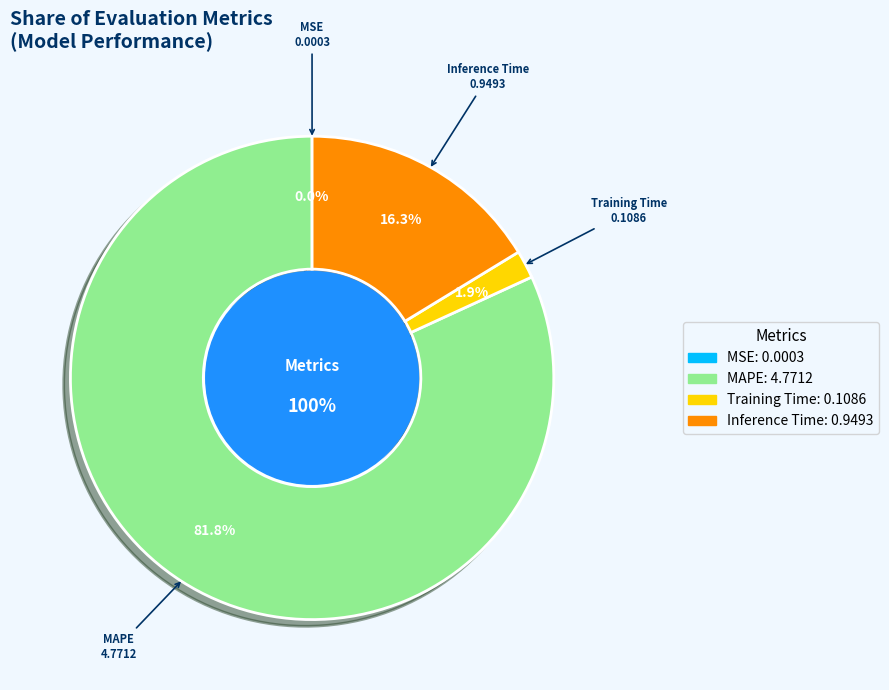

To the nearest percent, what is the difference between the Training Time and MSE slice percentages?

2%